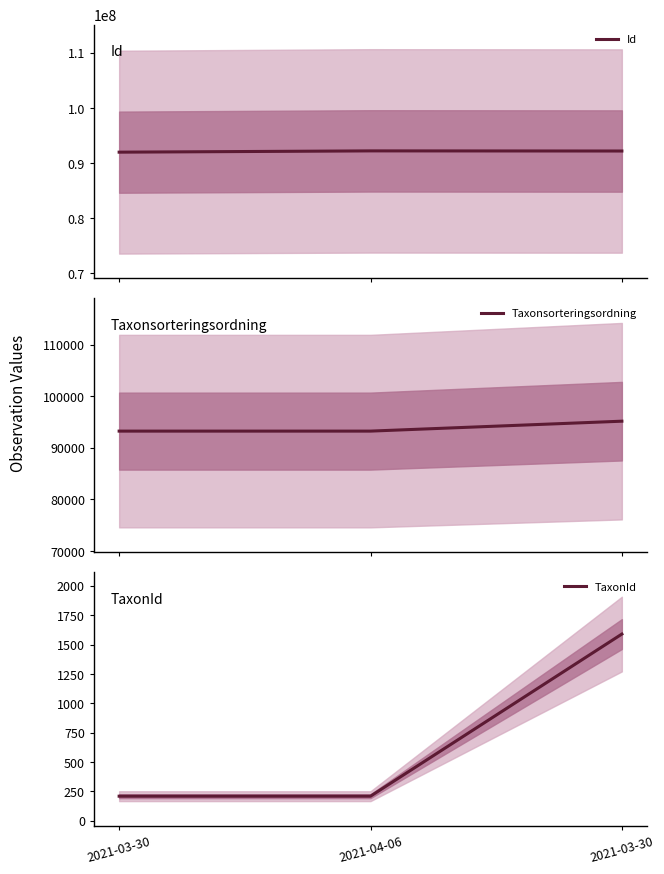

What is the highest value of the Id series?

92223669